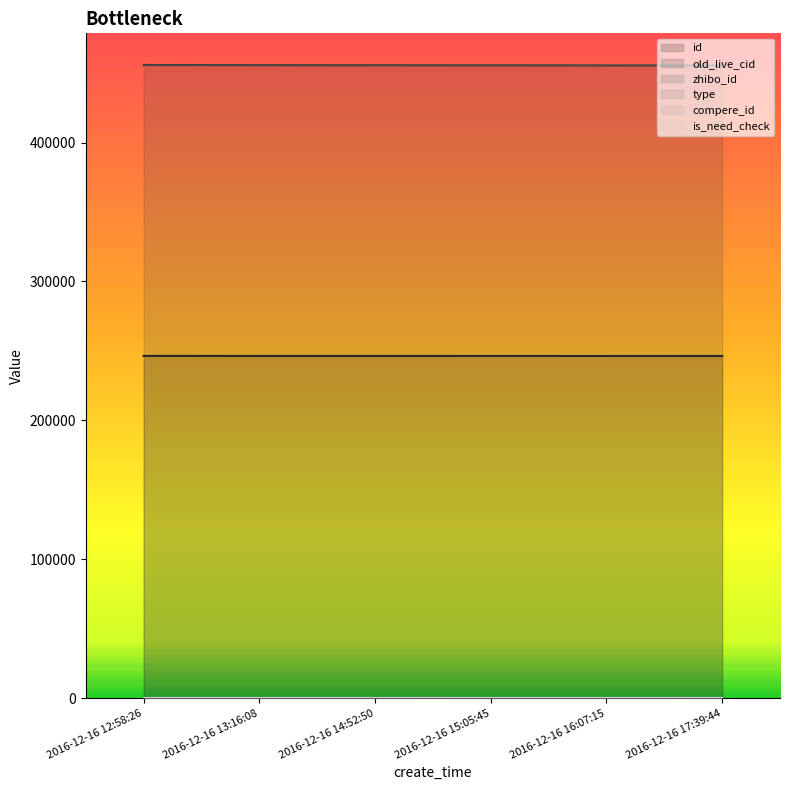

True or false: id has more than 0 points higher than both neighbors.

False